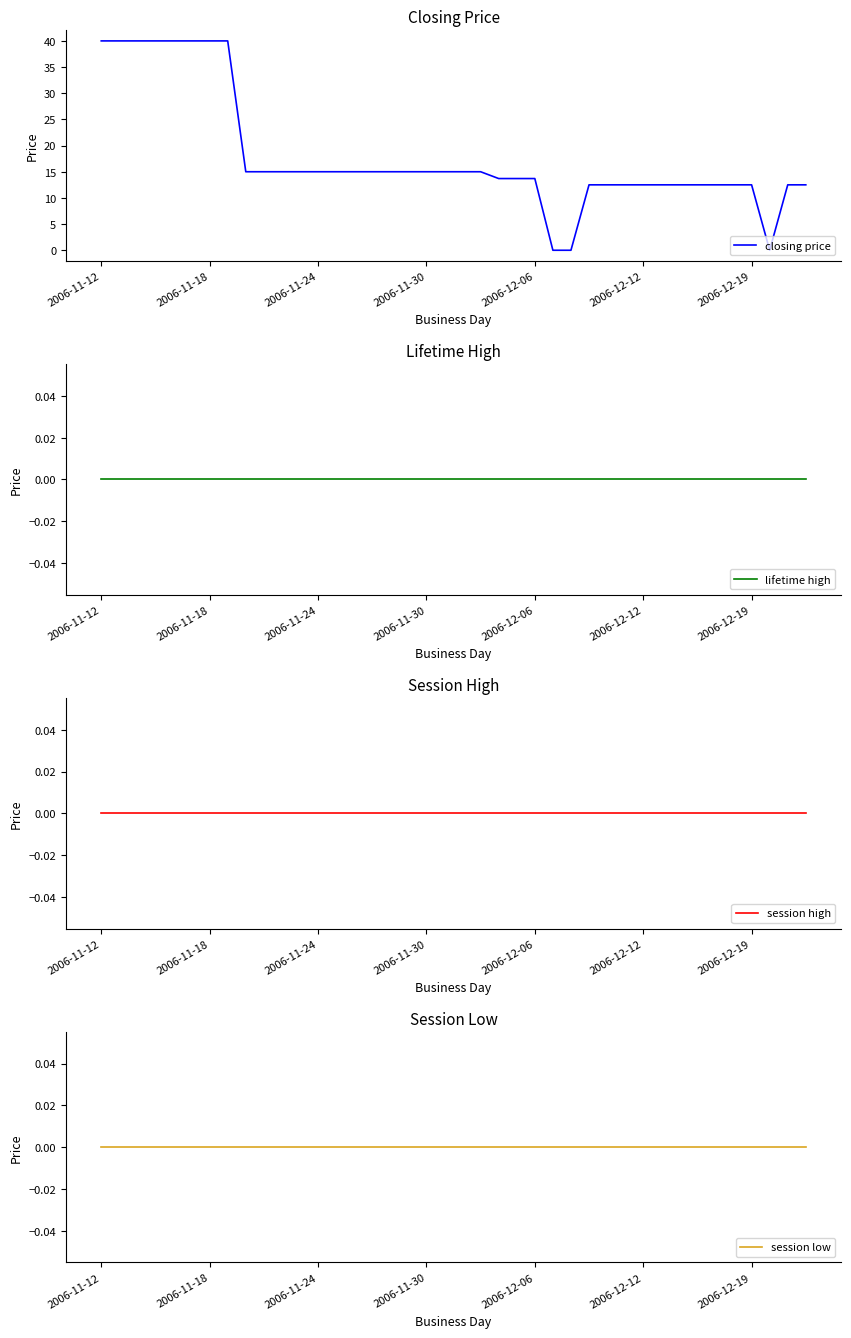

What is the maximum value for closing price?

40.0